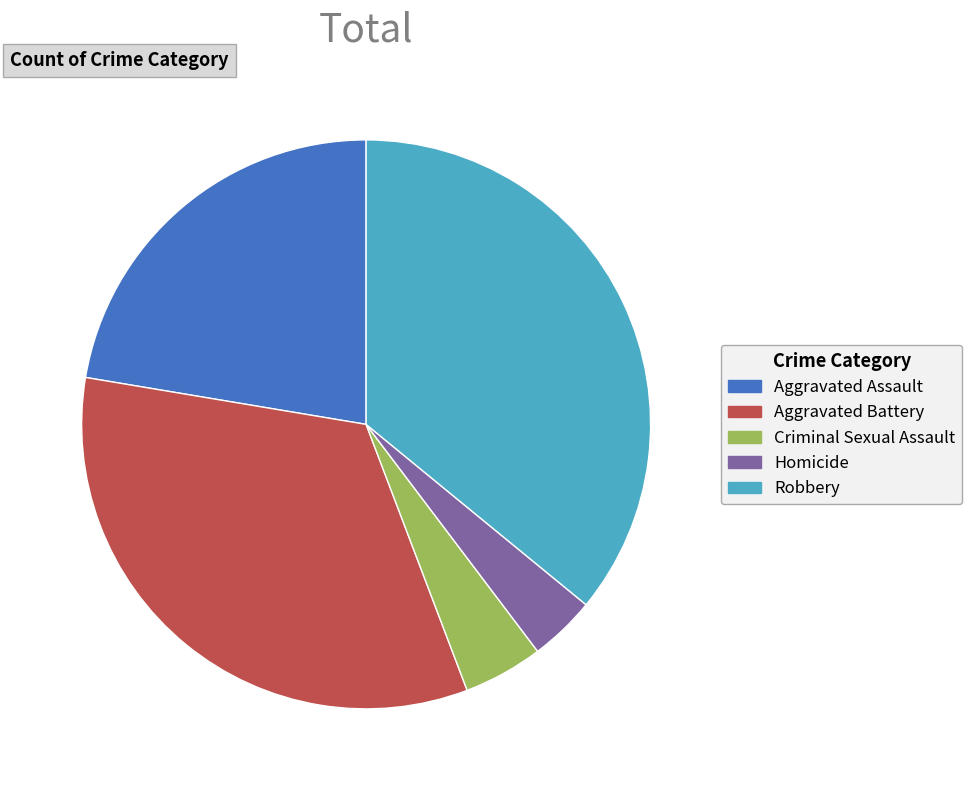

Count the number of slices in the pie.

5